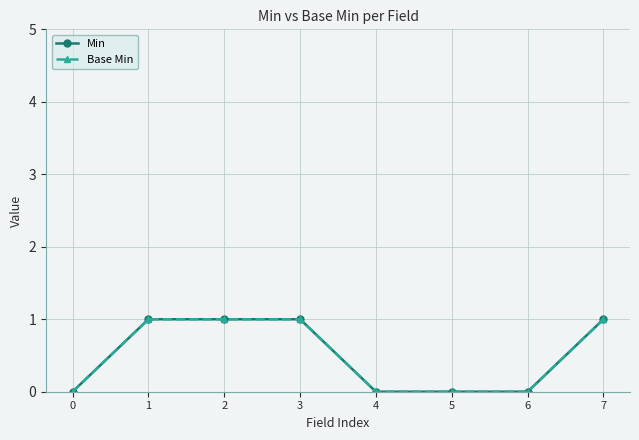

True or false: Min and Base Min intersect in this chart.

False